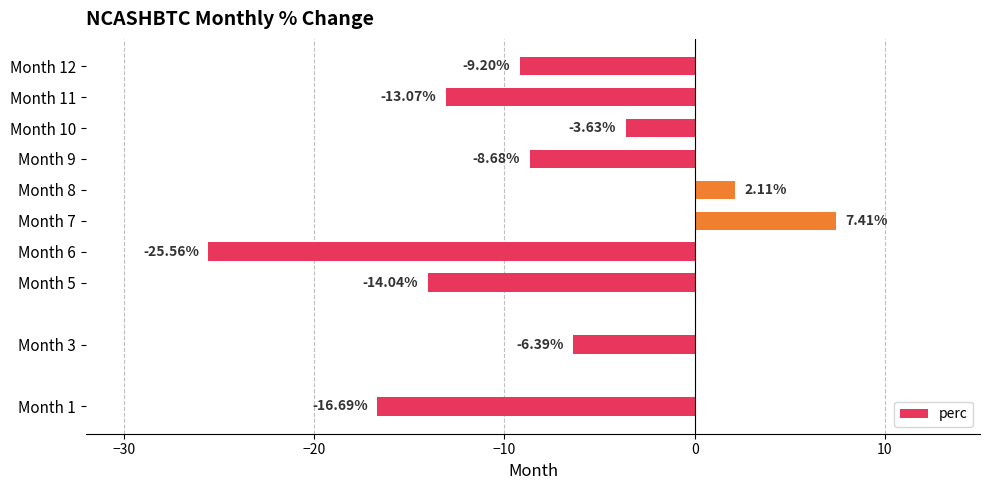

How many values are above zero?

2